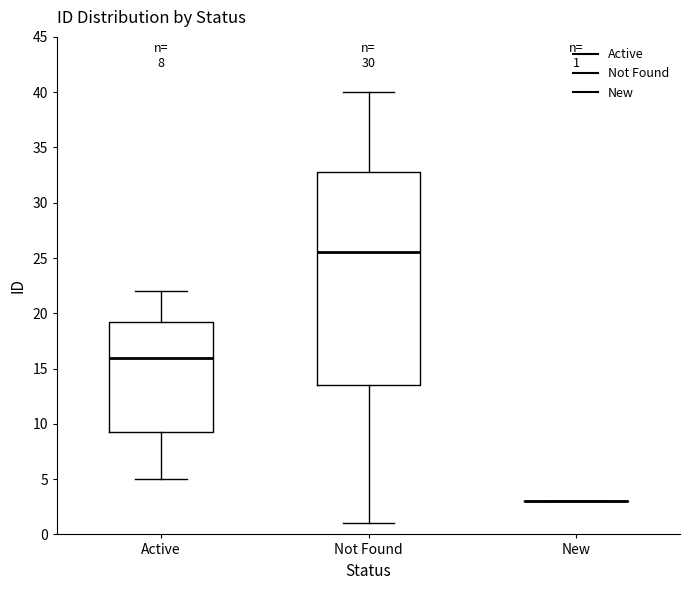

Which box is the tallest, from its lower edge to its upper edge?

Not Found